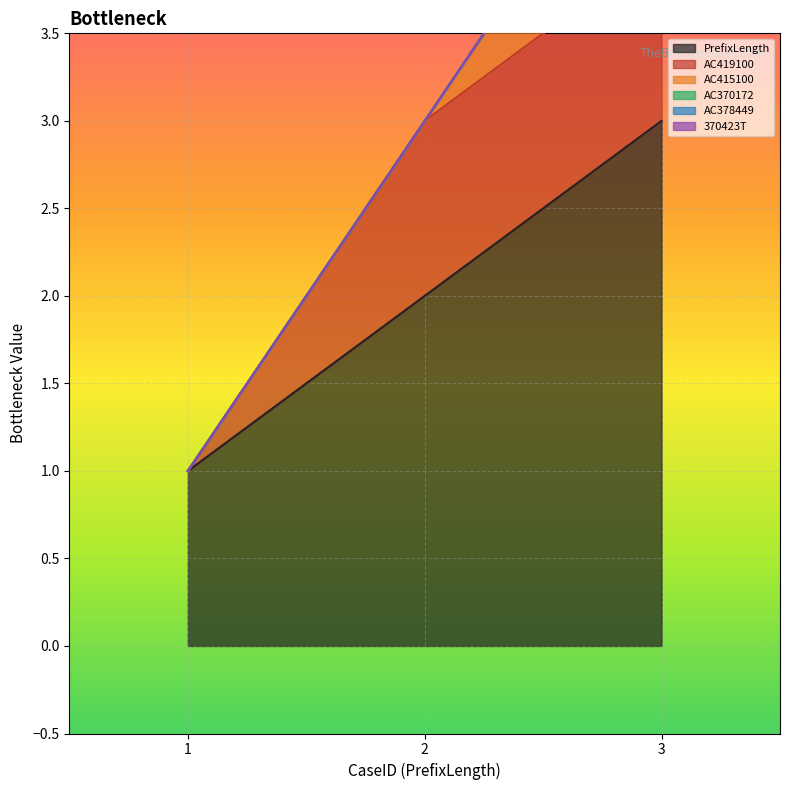

Reading left to right, extract all data points from this chart.

PrefixLength: 1=1	2=2	3=3
AC419100: 1=0	2=1	3=1
AC415100: 1=0	2=0	3=1
AC370172: 1=0	2=0	3=0
AC378449: 1=0	2=0	3=0
370423T: 1=0	2=0	3=0